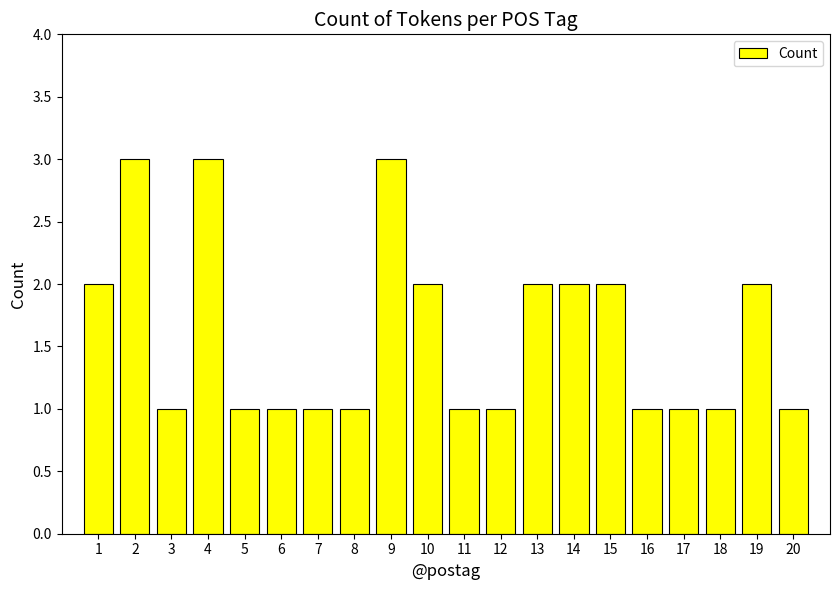

Are the bars grouped side by side (vs. stacked)?

No